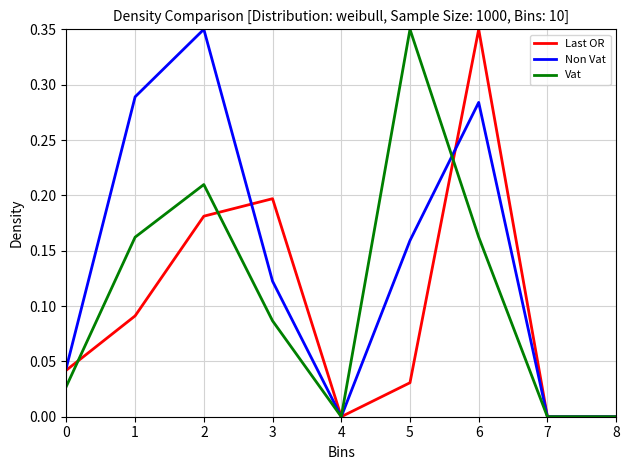

True or false: Last OR and Vat intersect in this chart.

True